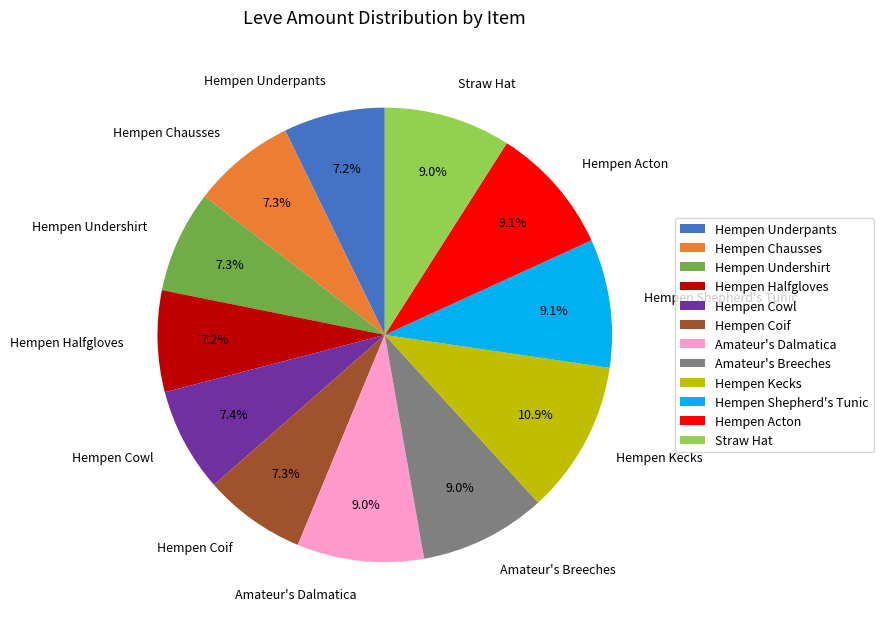

To the nearest percent, what is the combined percentage of Hempen Shepherd's Tunic and Amateur's Breeches?

18%